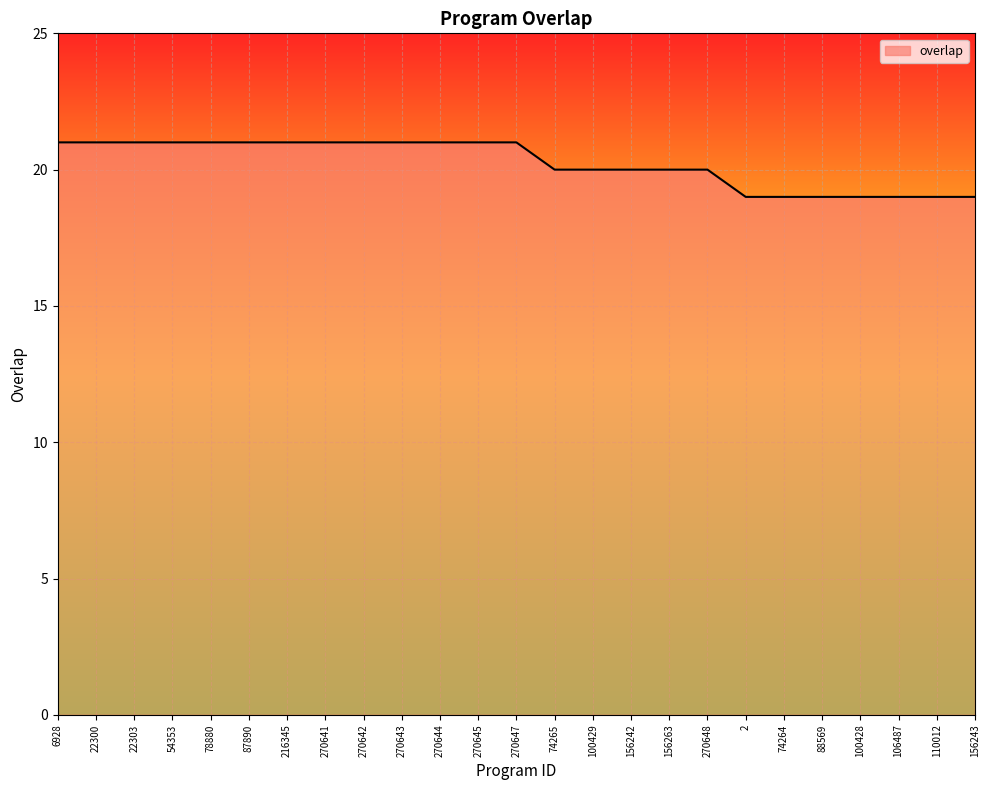

Read the value at 216345.

21